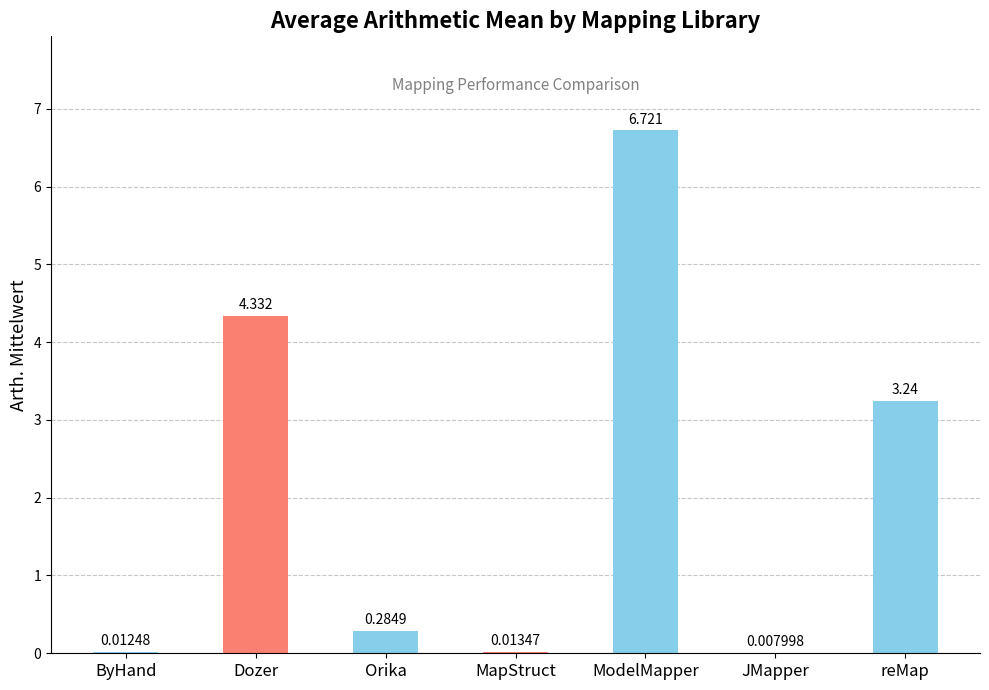

What is the ratio of the value at Orika to the value at reMap?

0.1